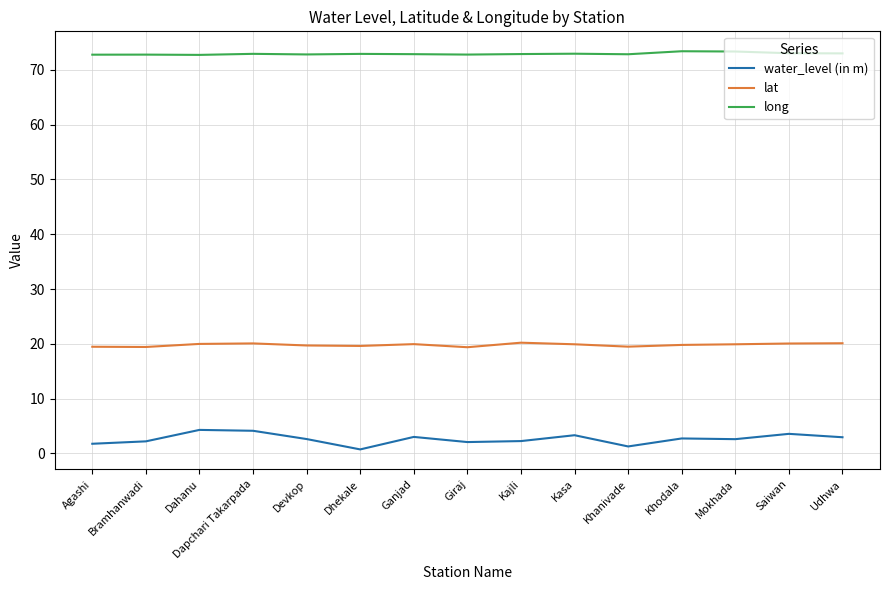

What is the greatest value displayed?

73.4